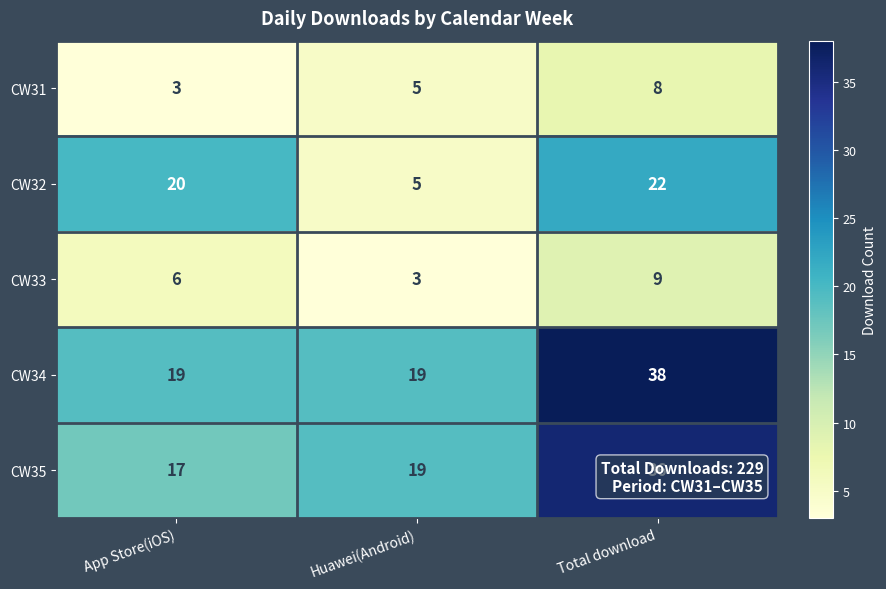

True or false: CW34 has a value of 9 at Huawei(Android).

False